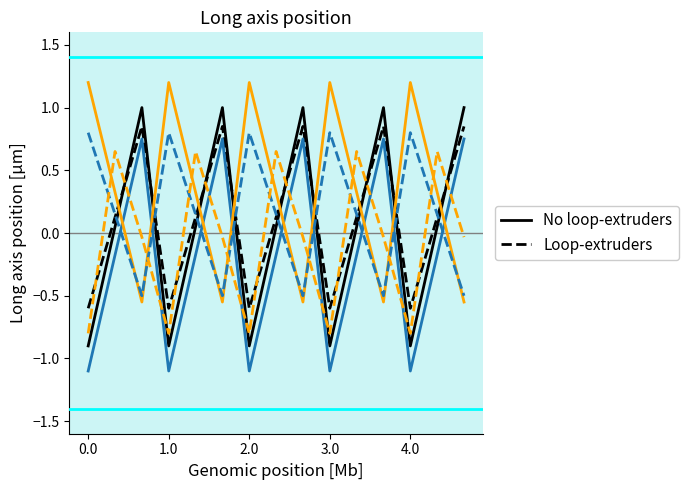

Is this an area chart (filled region under the line)?

No